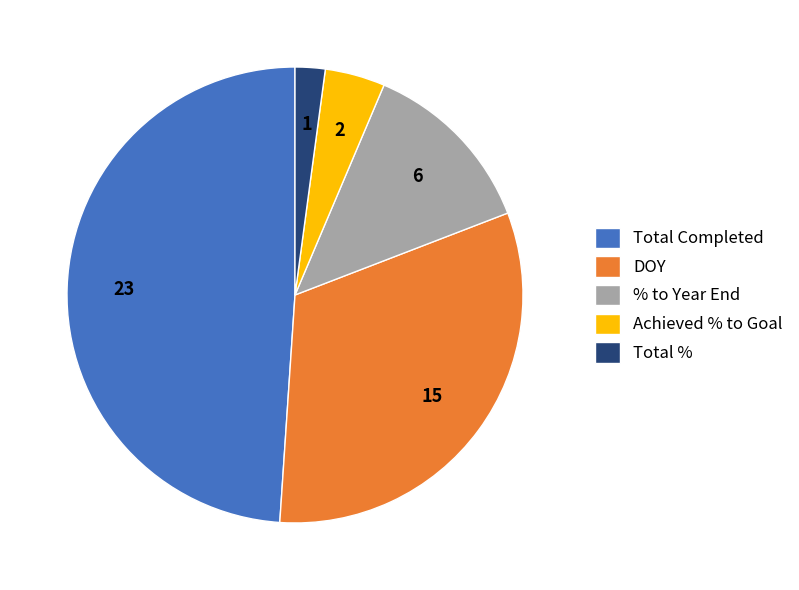

Which slice is the largest?

Total Completed